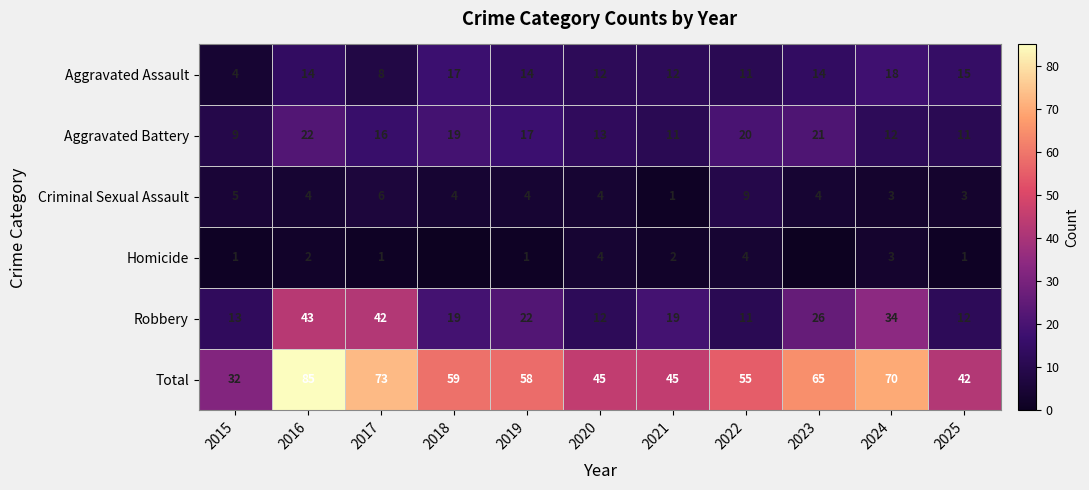

At which label does Criminal Sexual Assault reach its peak?

2022